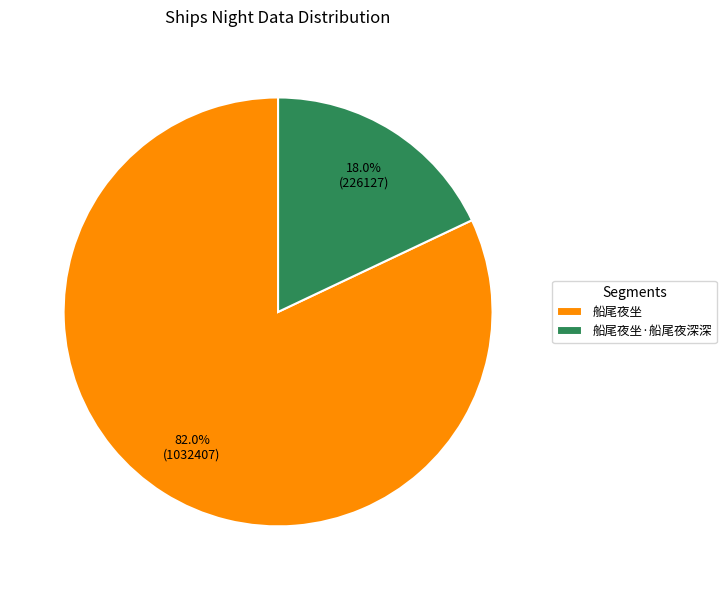

To the nearest percent, what portion does 船尾夜坐·船尾夜深深 represent?

18%